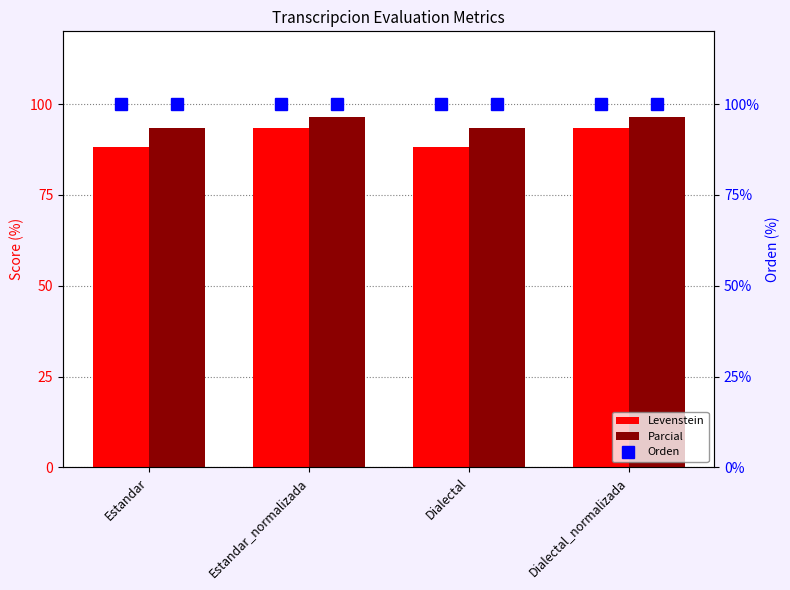

At how many categories does at least one series exceed 96?

4